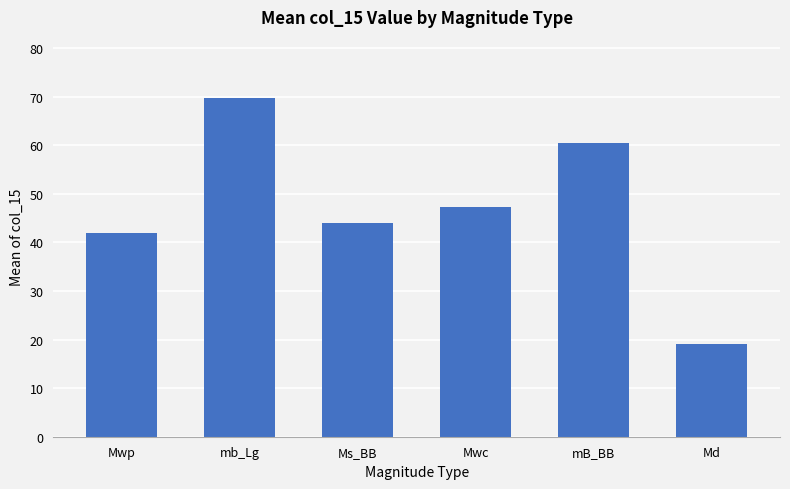

What is the sum of the values at mb_Lg and Md?

88.7